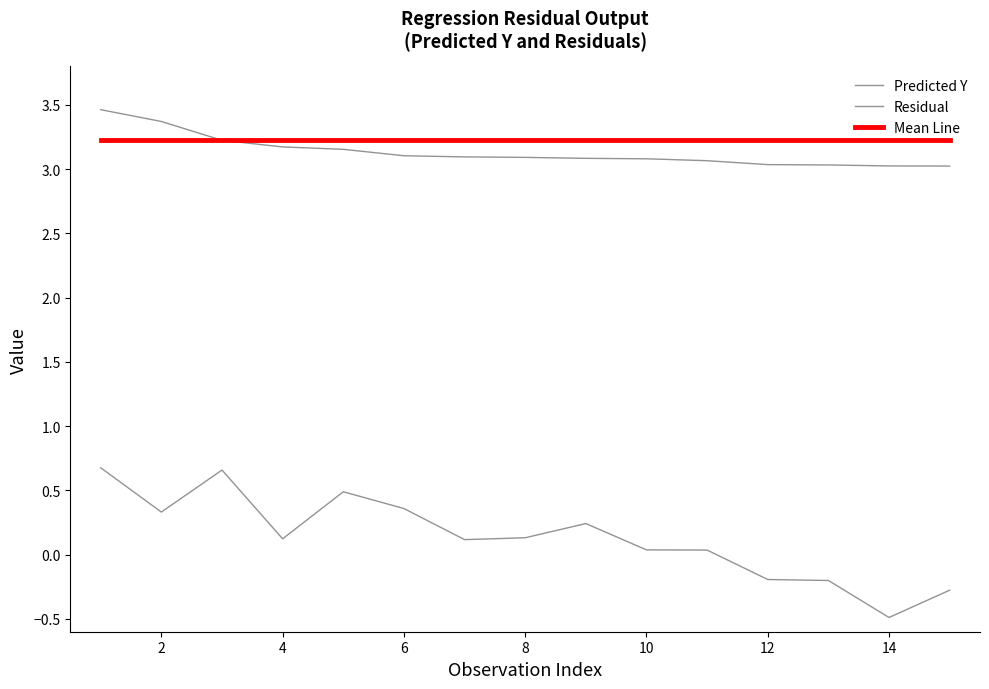

True or false: Mean Line has more than 2 points higher than both neighbors.

False